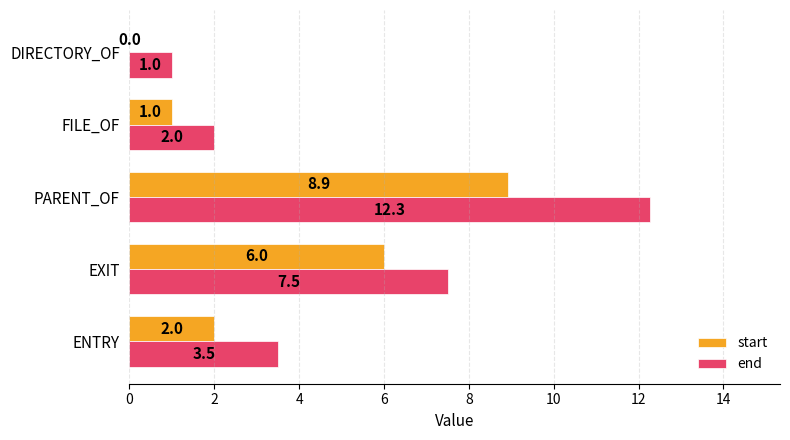

At which category is the sum across all series the highest?

PARENT_OF